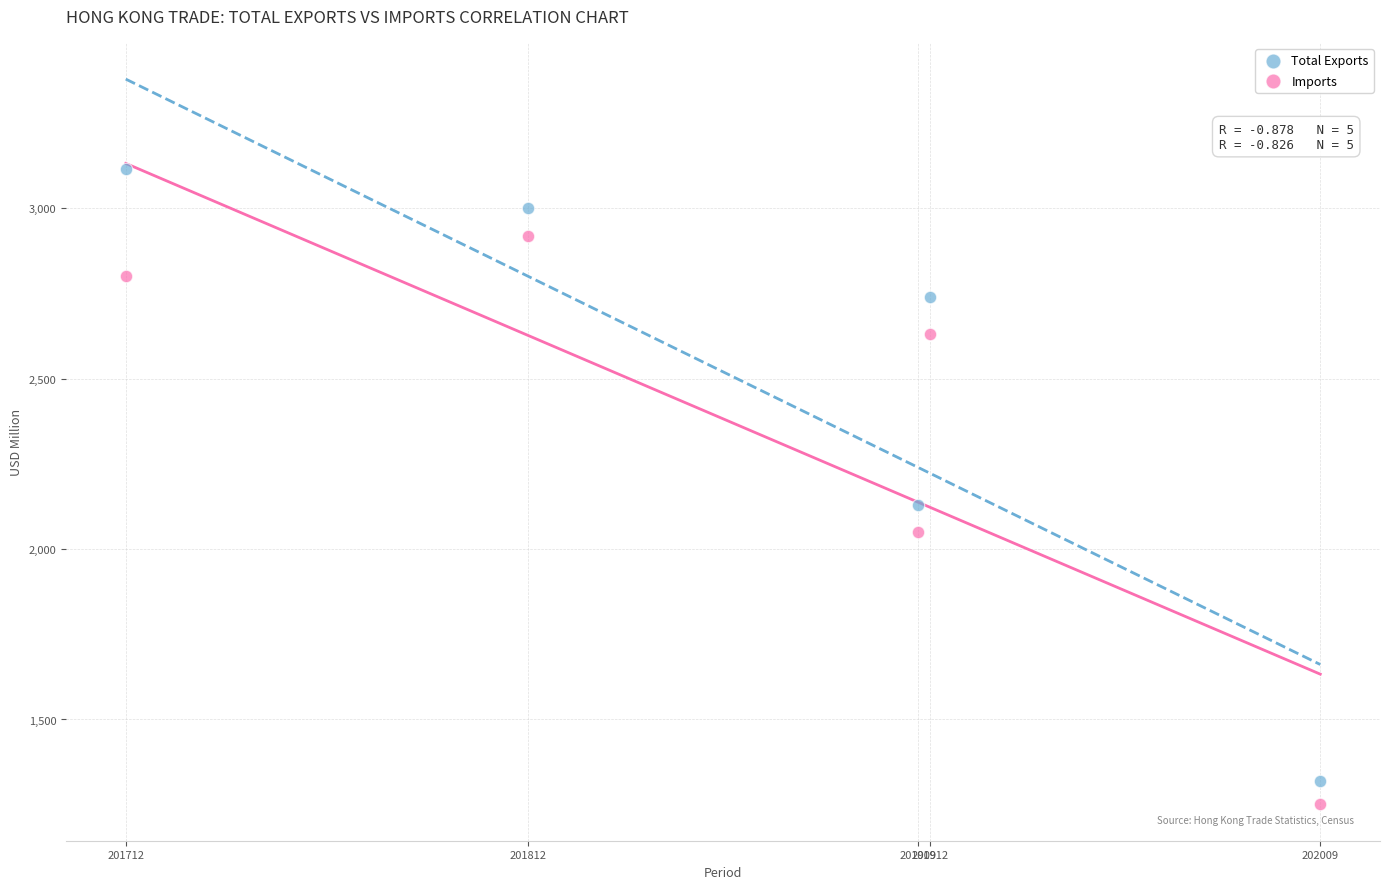

Across all data points, what is the average Y value?

2395.8